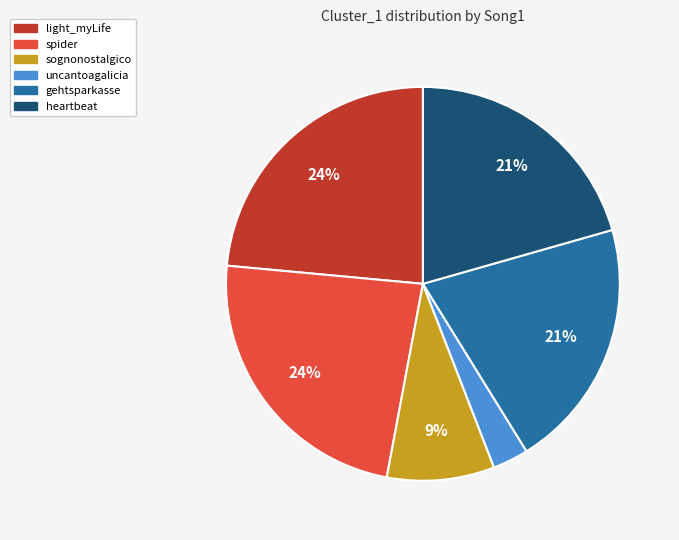

Which category has the smallest portion of the pie?

uncantoagalicia